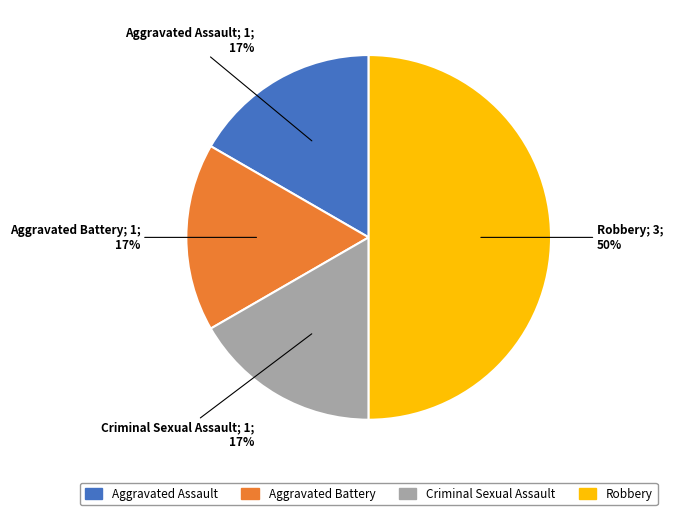

To the nearest percent, what is the difference between the largest and smallest slice percentages?

33%